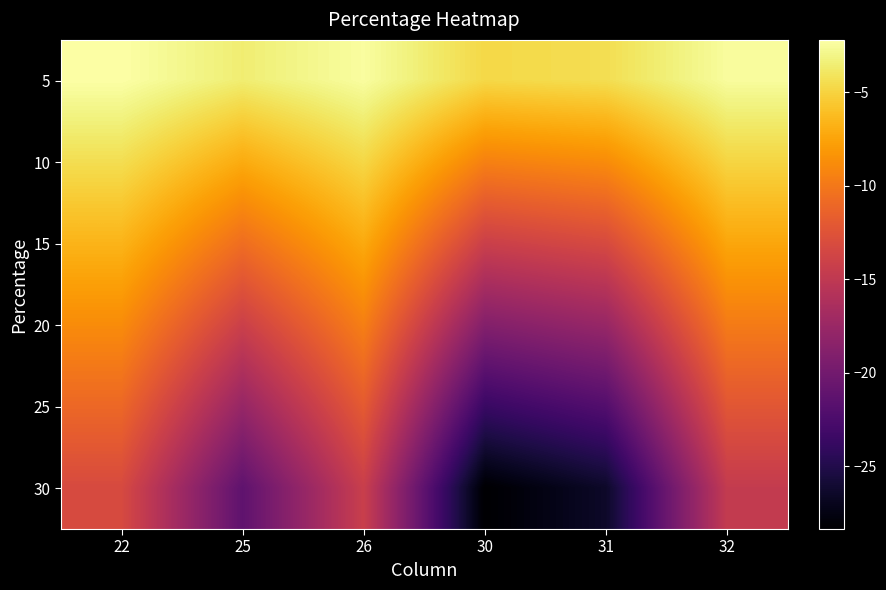

Reading left to right, transcribe all the data shown in this chart.

5: 22=-2.2	25=-3.5	26=-2.4	30=-4.7	31=-4.4	32=-2.4
10: 22=-4.4	25=-7.1	26=-4.8	30=-9.5	31=-8.8	32=-4.9
15: 22=-6.6	25=-10.6	26=-7.2	30=-14.2	31=-13.2	32=-7.3
20: 22=-8.8	25=-14.2	26=-9.5	30=-18.9	31=-17.6	32=-9.8
25: 22=-11.0	25=-17.7	26=-11.9	30=-23.6	31=-22.1	32=-12.2
30: 22=-13.2	25=-21.3	26=-14.3	30=-28.4	31=-26.5	32=-14.7